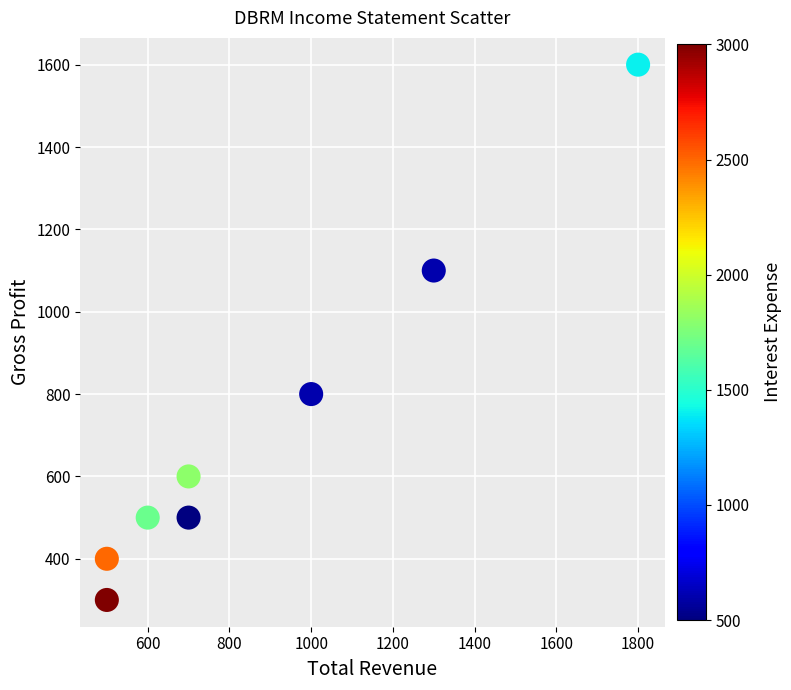

What is the average Y value?

725